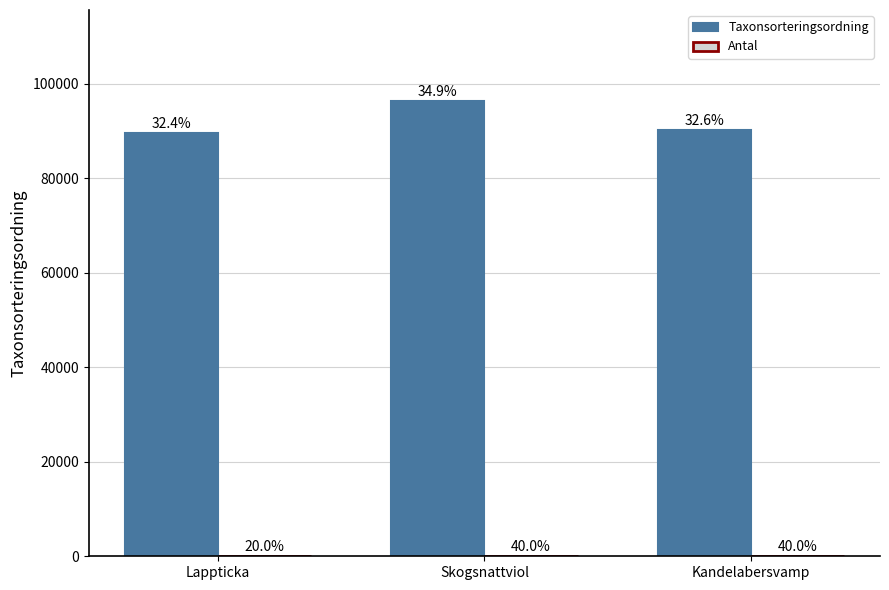

List the series in order of their overall mean, highest first.

Taxonsorteringsordning, Antal